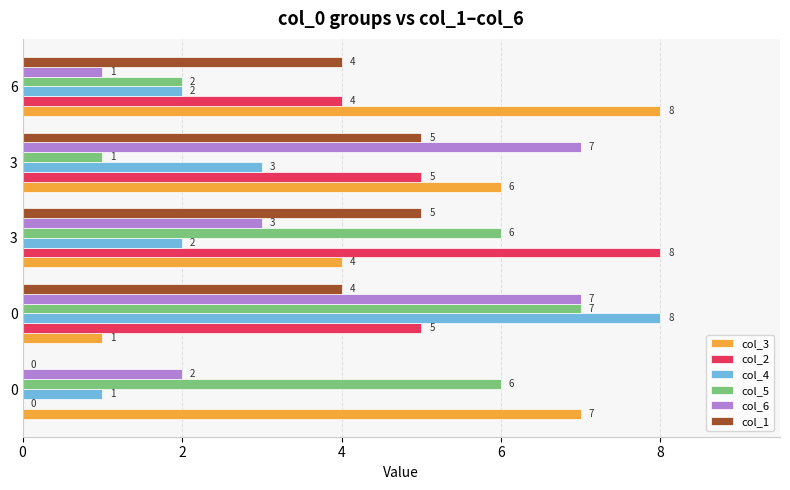

How many positive values does the col_1 series have?

4